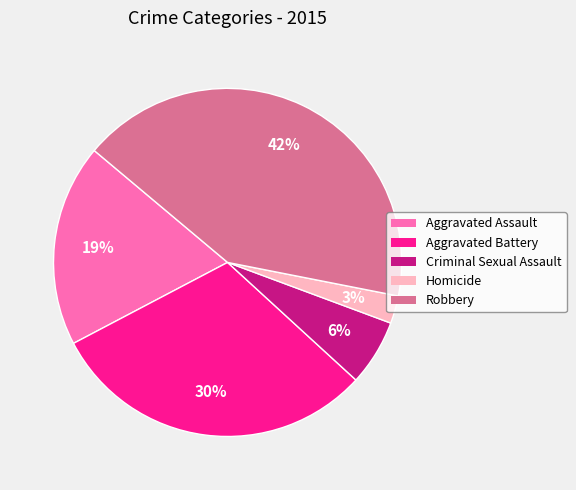

Is the sum of Homicide and Robbery greater than half?

No